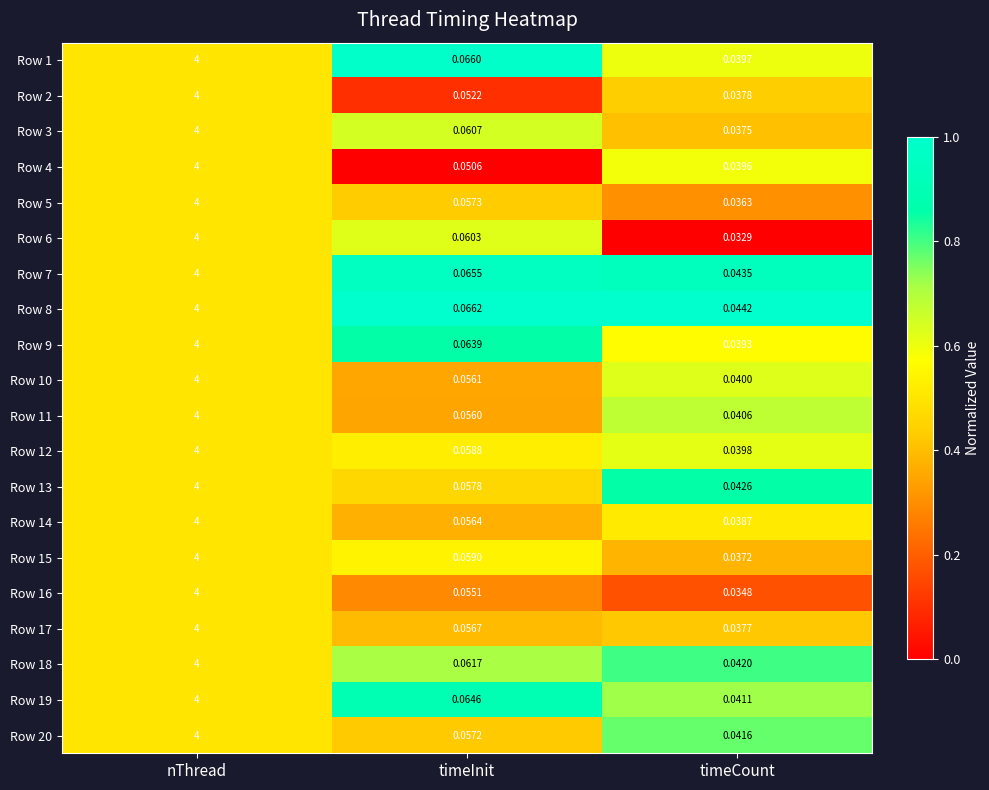

How many data points does each series have?

3